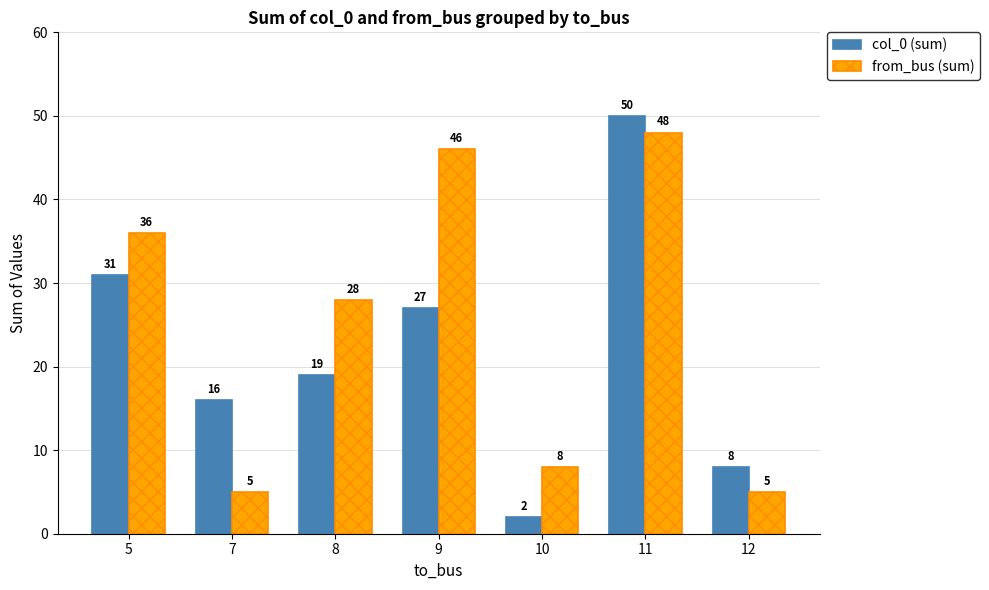

How many categories are shown in the chart?

7